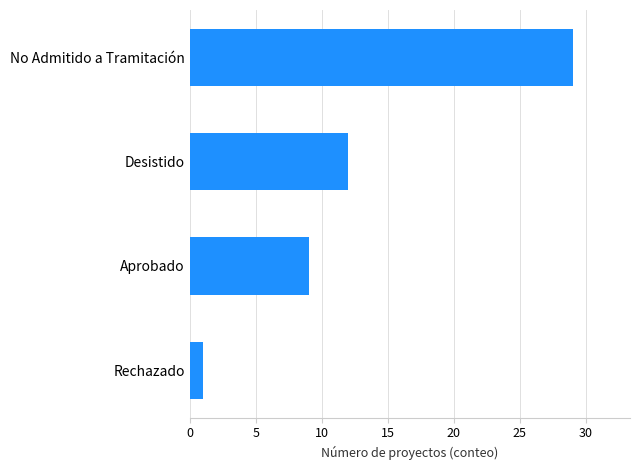

True or false: the data shows 5 at Desistido.

False